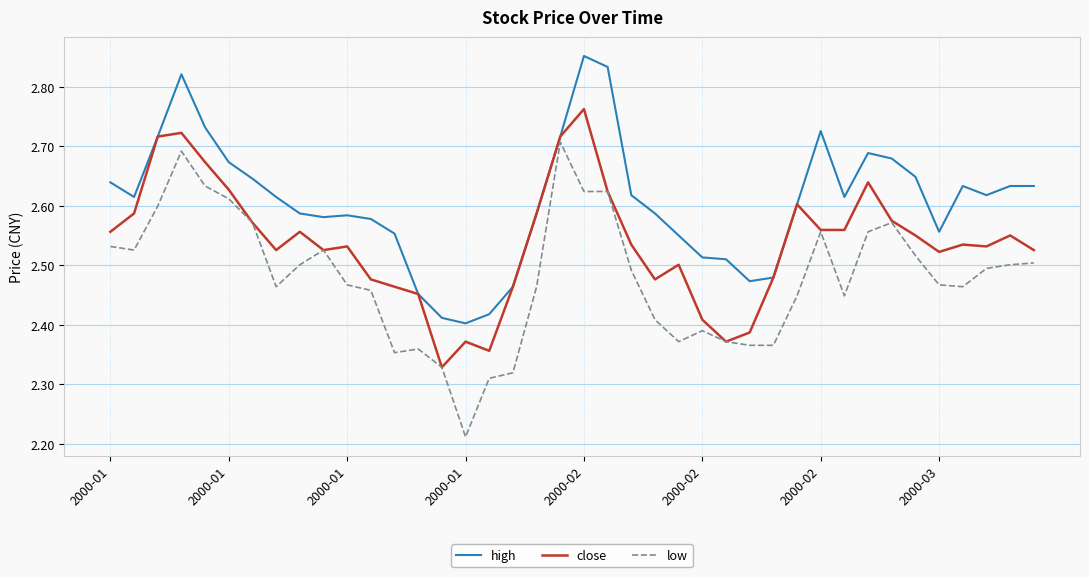

Which series has the largest range (max minus min)?

low